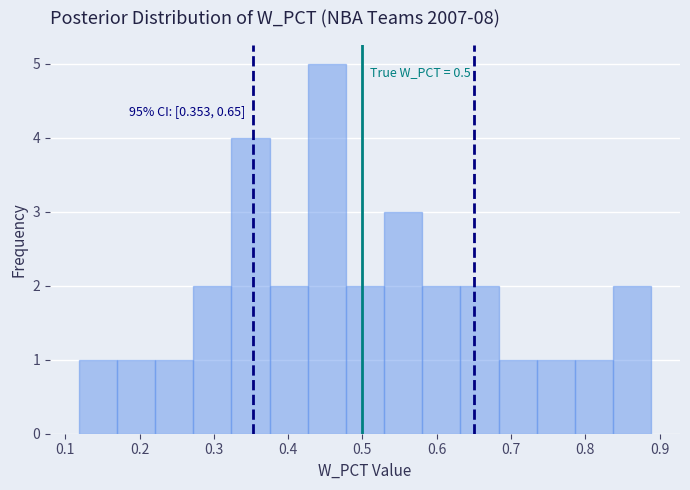

Which range on the x-axis has the tallest bar?

0.43 to 0.48